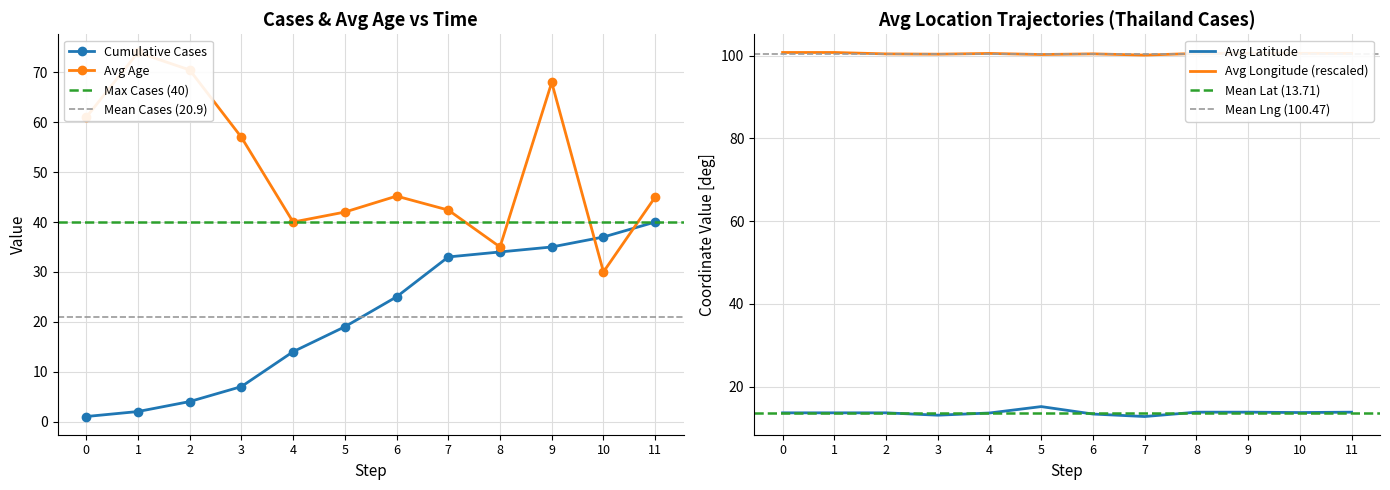

True or false: Avg Lat has more than 2 interior local peaks.

False